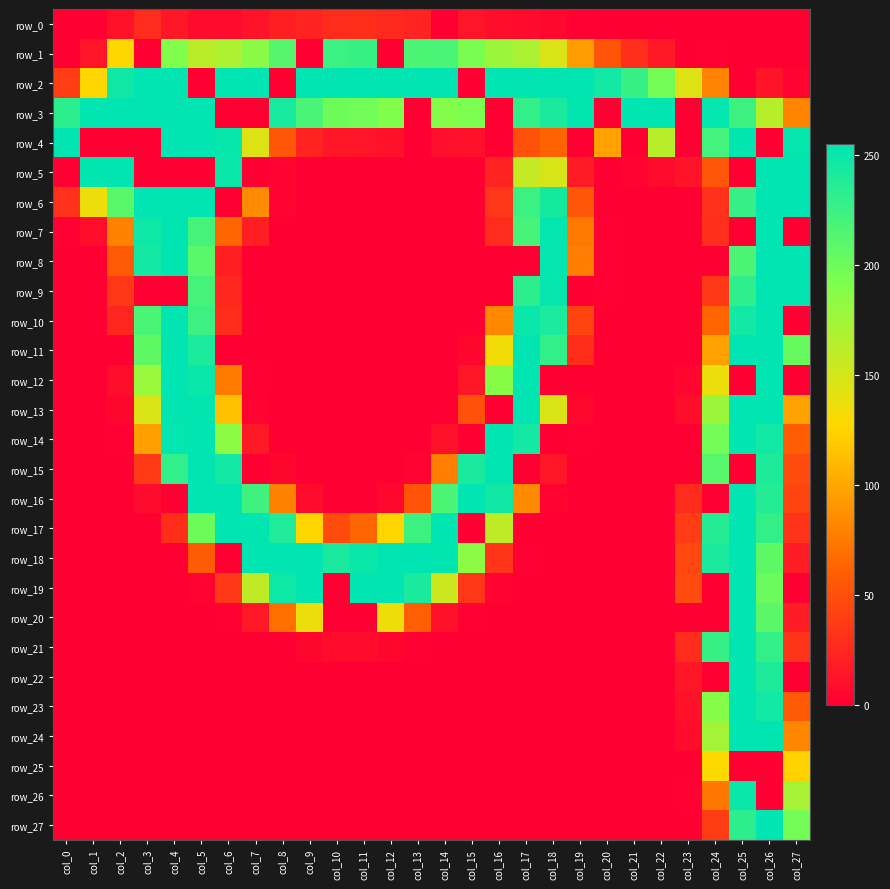

What is the highest value of the row_8 series?

255